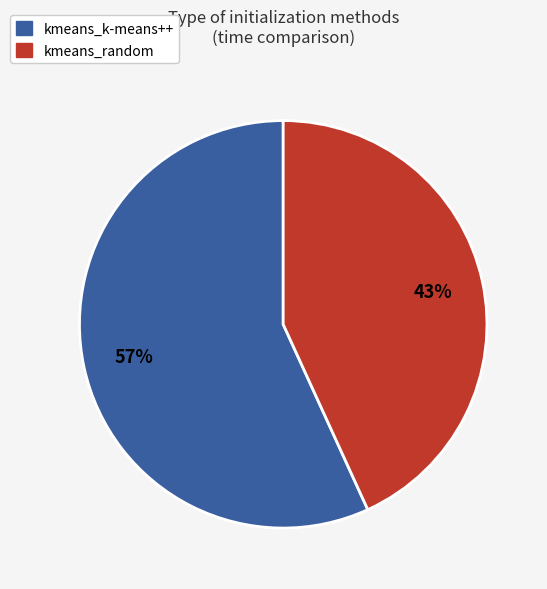

Is the sum of kmeans_random and kmeans_k-means++ greater than half?

Yes